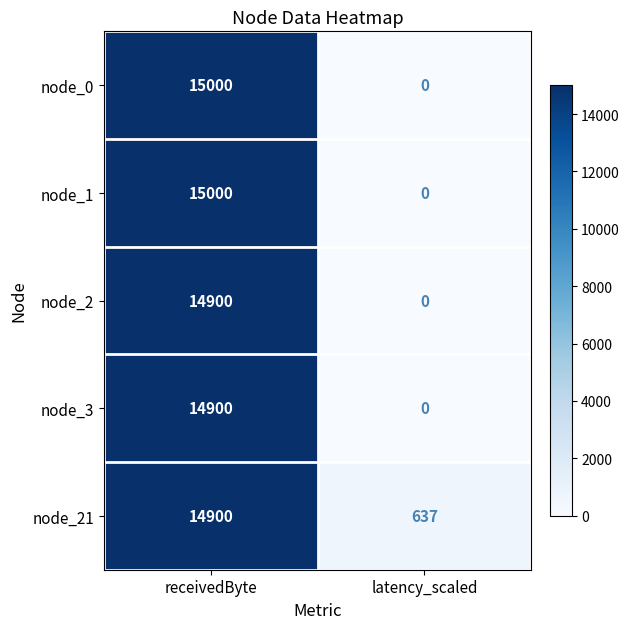

How many categories are shown in the chart?

2